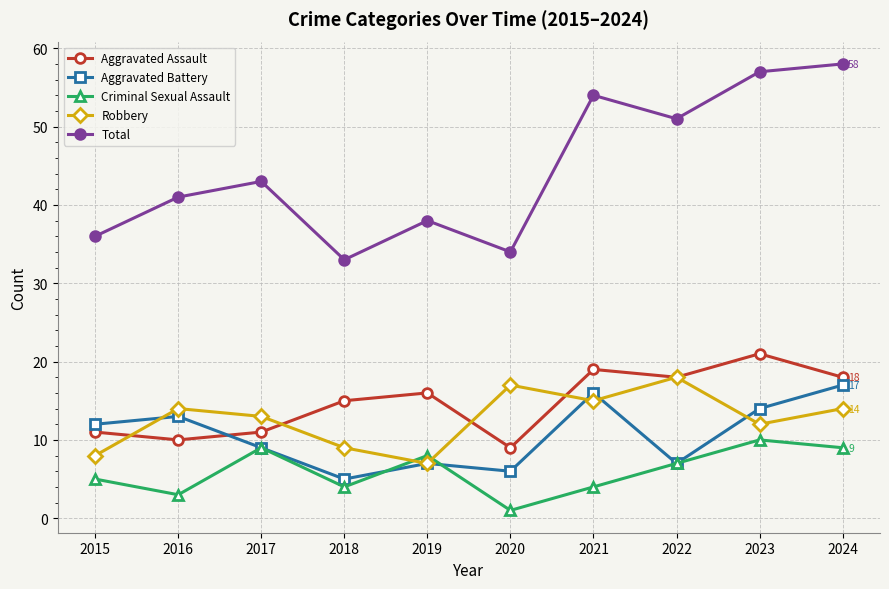

What is the difference between the highest and lowest values at 2021?

50